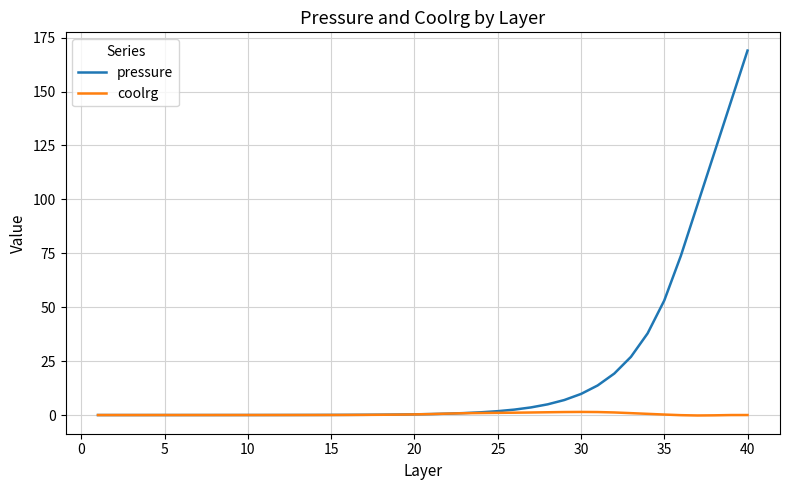

Which series has the largest total across all categories?

pressure